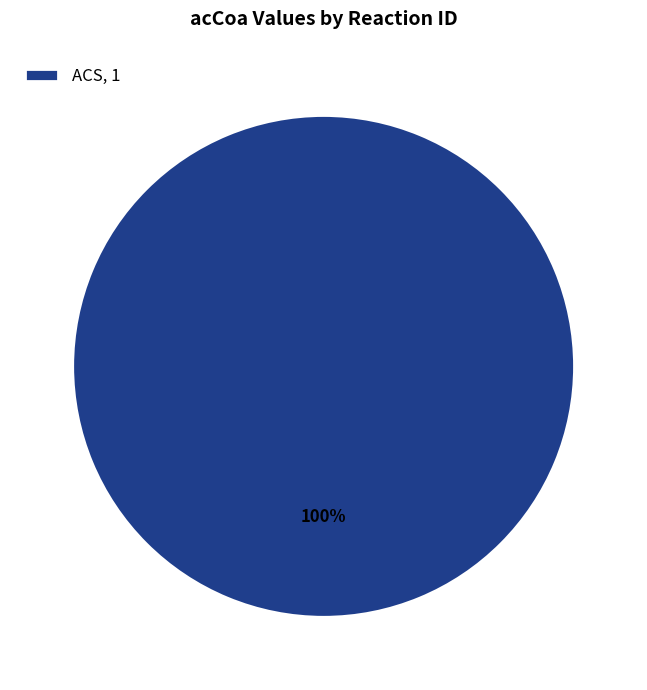

True or false: ACS, 1 accounts for 100% of the total.

True